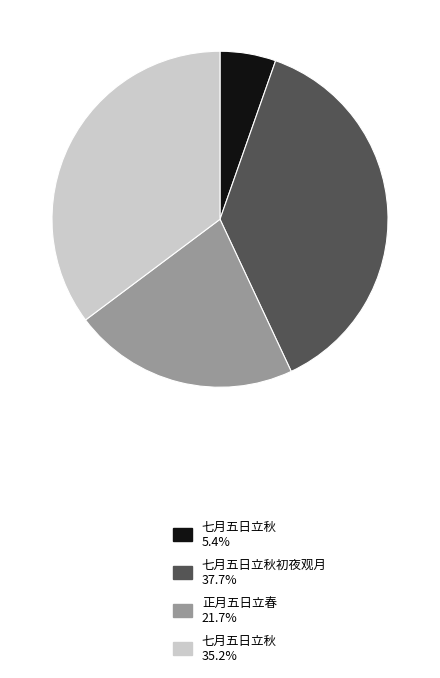

Is the sum of 七月五日立秋 35.2% and 七月五日立秋初夜观月 37.7% greater than half?

Yes